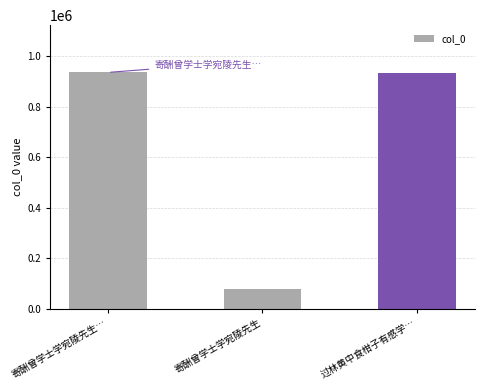

What is the label of the 1st bar from the left?

寄酬曾学士学宛陵先生…